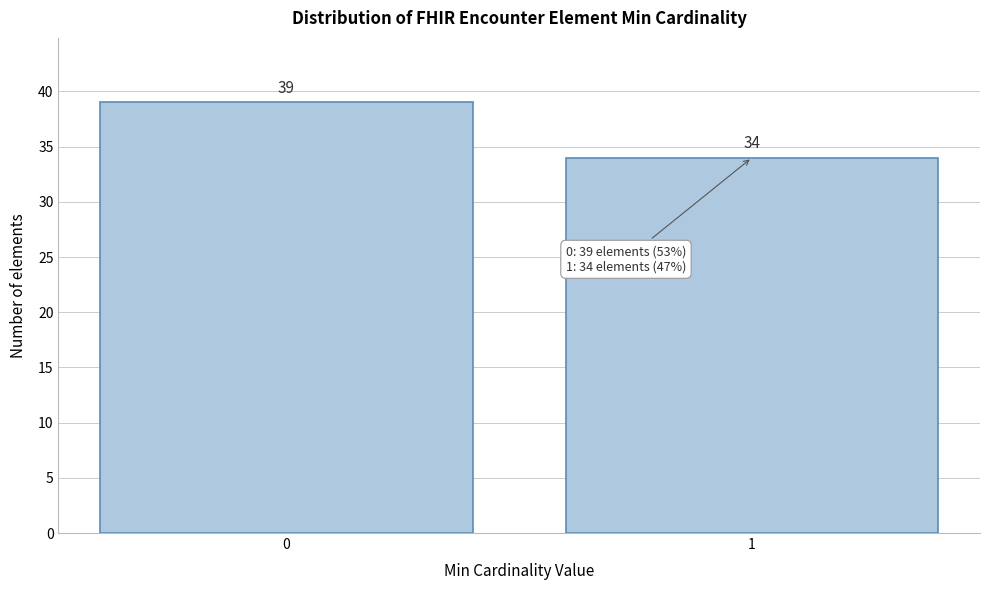

Reading right to left, extract all data points from this chart.

34	39